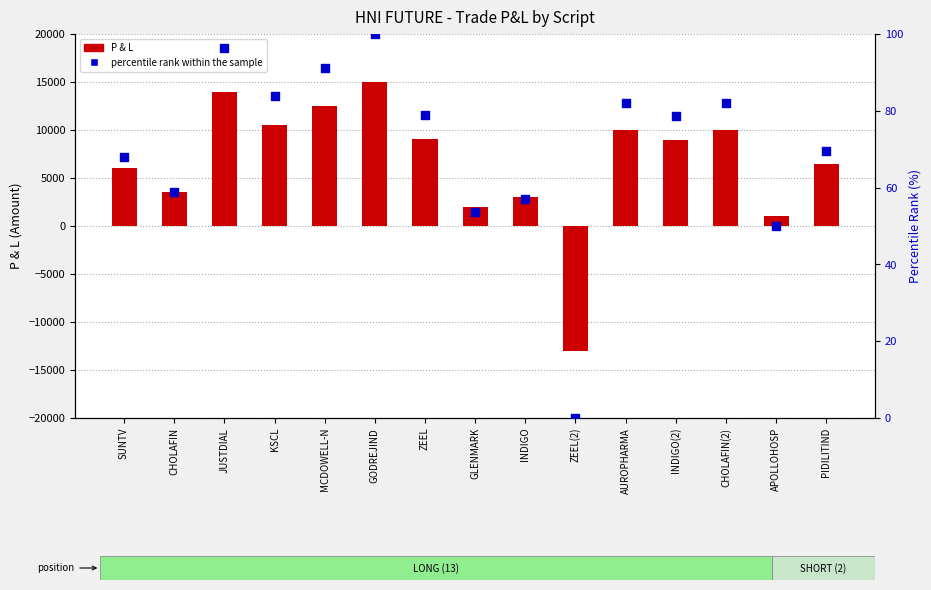

At which category is the sum across all series the highest?

GODREJIND